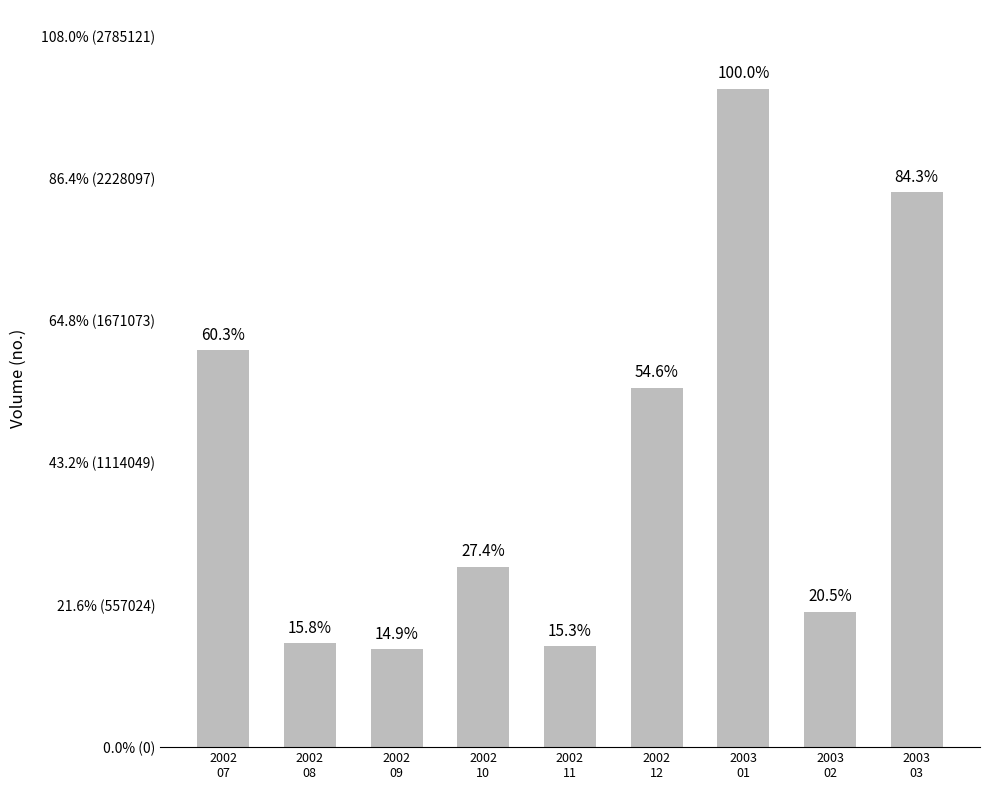

Which label corresponds to the largest value in the chart?

2003
01